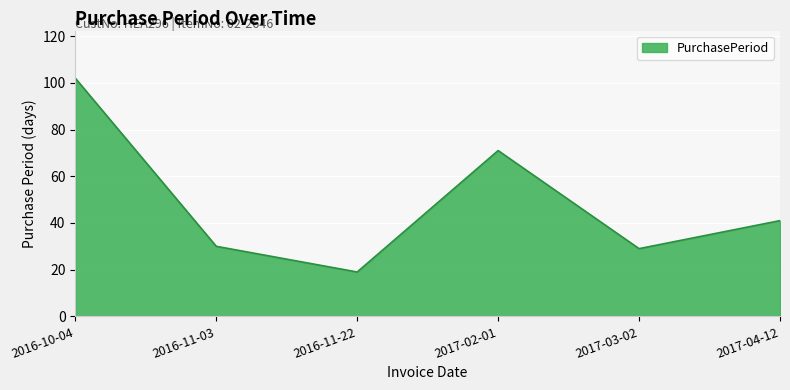

Does the chart have visible grid lines?

Yes